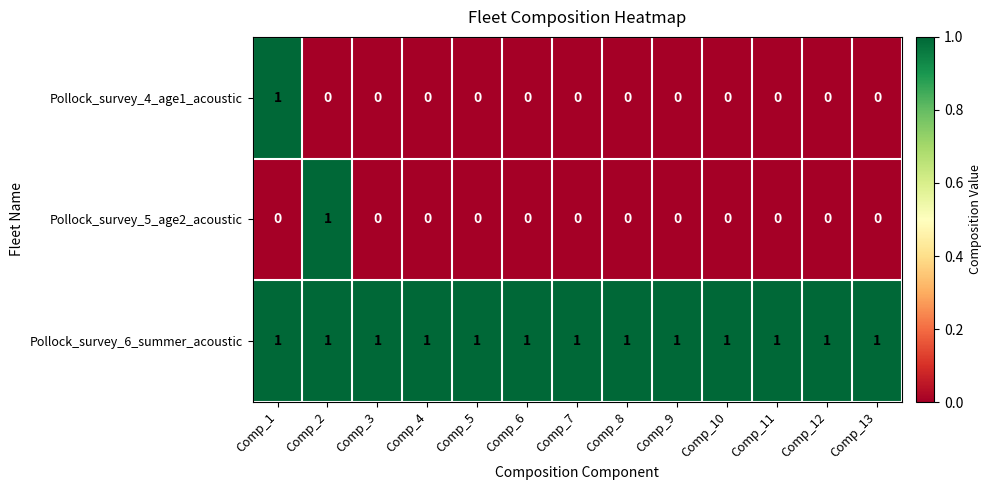

What is the total value across all series at Comp_4?

1